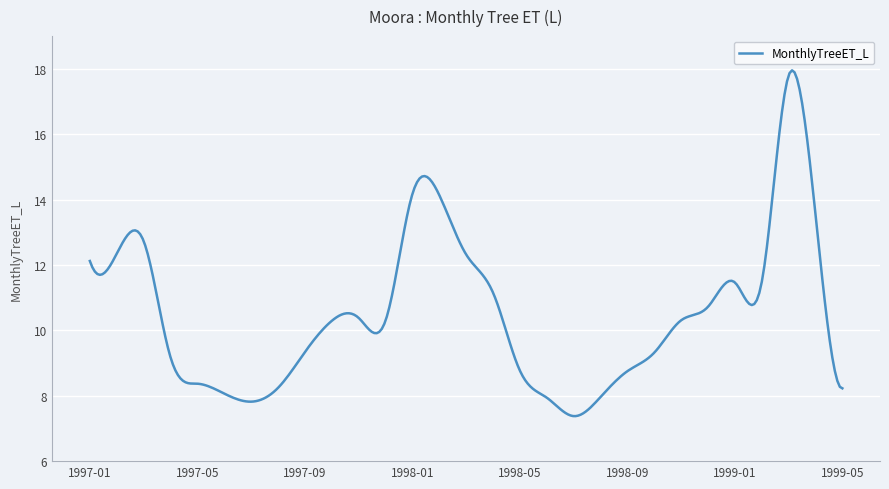

What is the smallest value displayed?

7.4